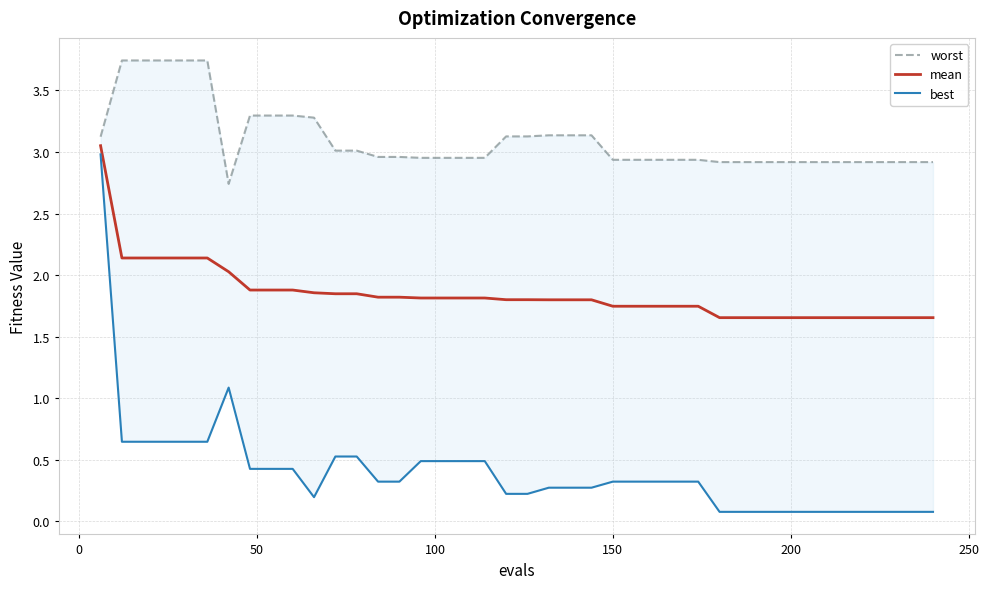

How many distinct data groups are displayed?

3